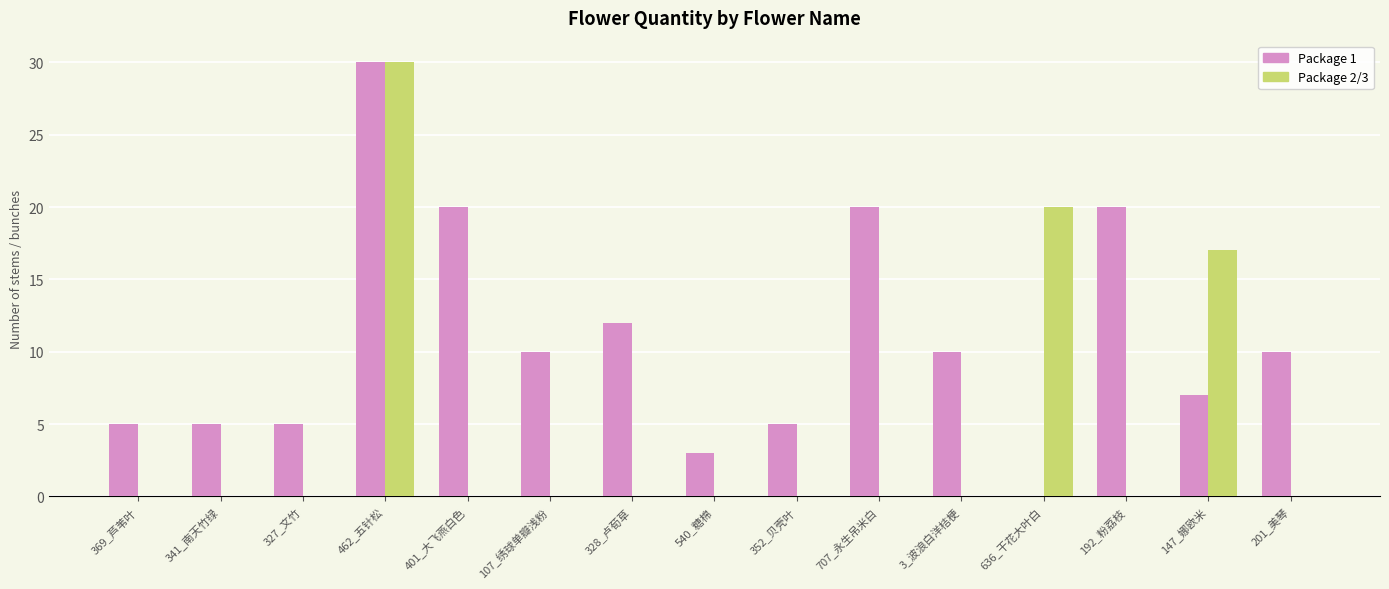

How many groups of bars are there?

15